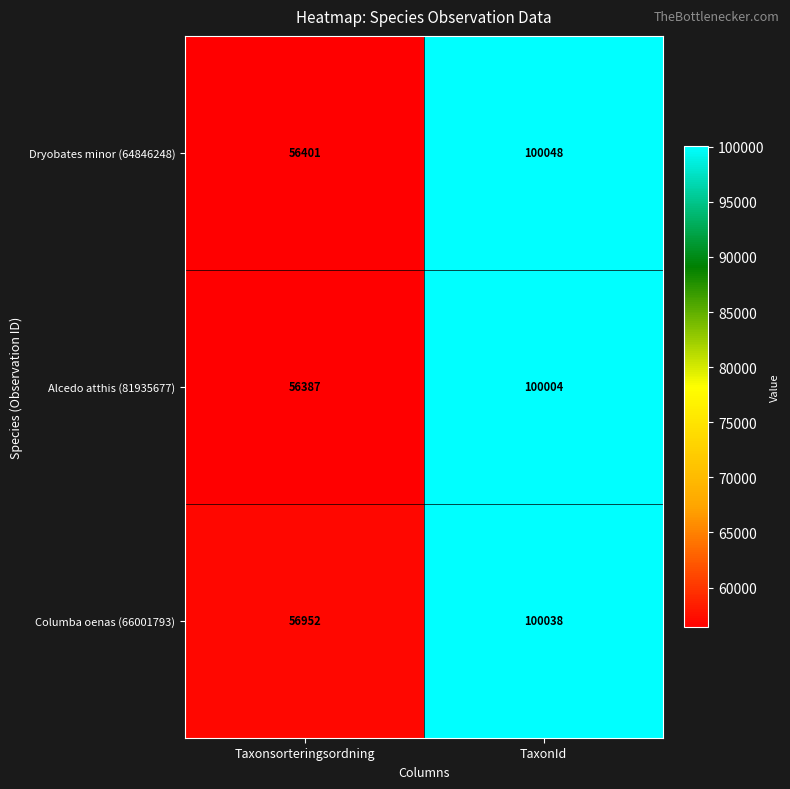

Which series has the largest total across all categories?

Columba oenas (66001793)